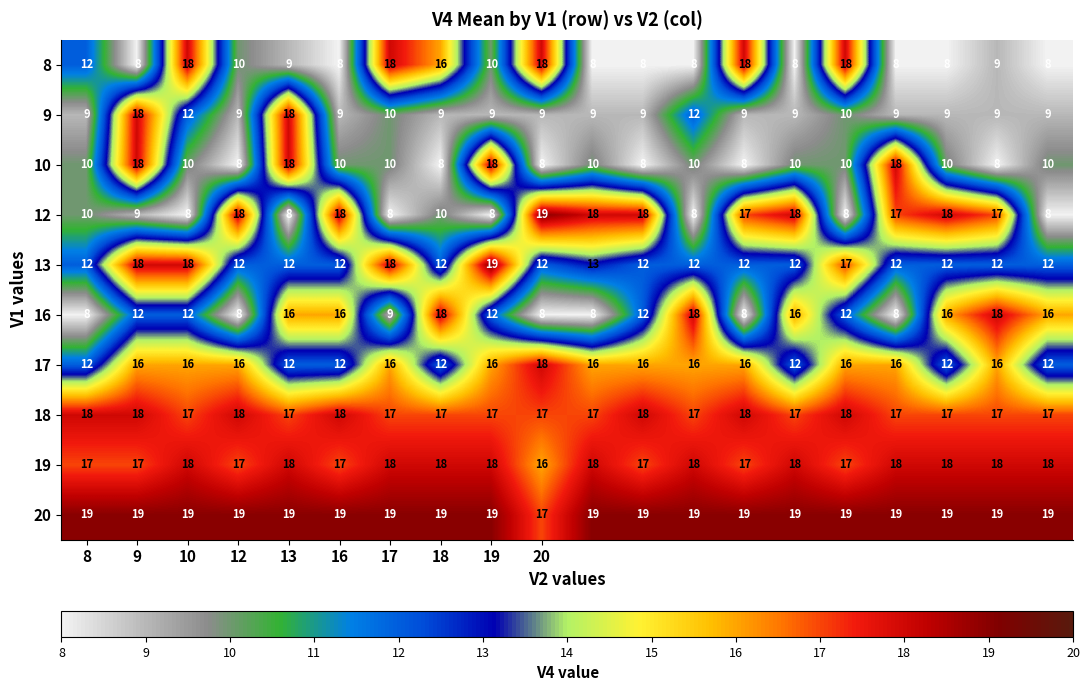

Which series has the largest range (max minus min)?

12